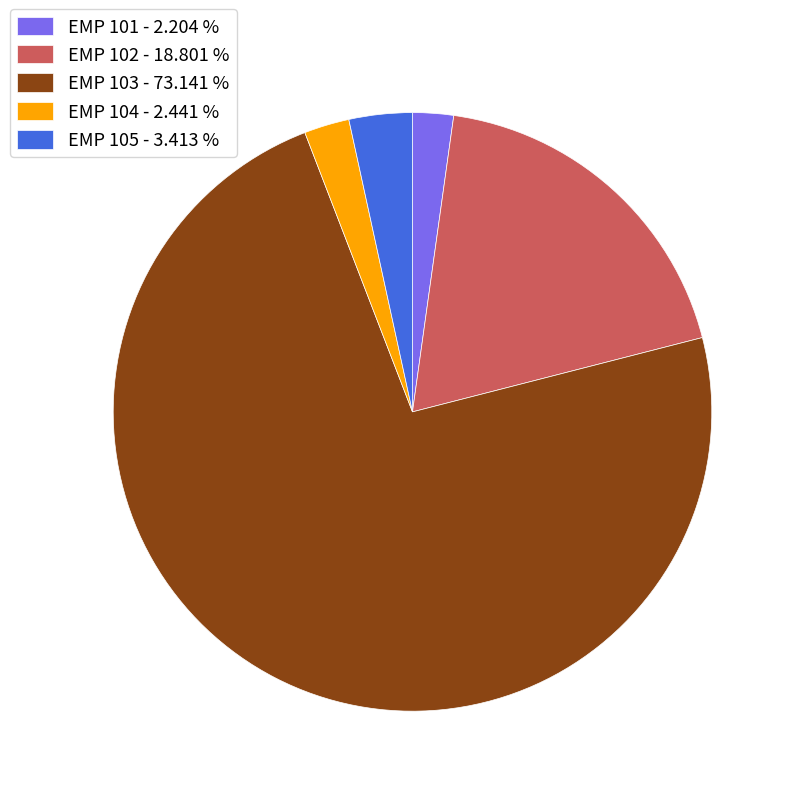

Count the number of slices in the pie.

5